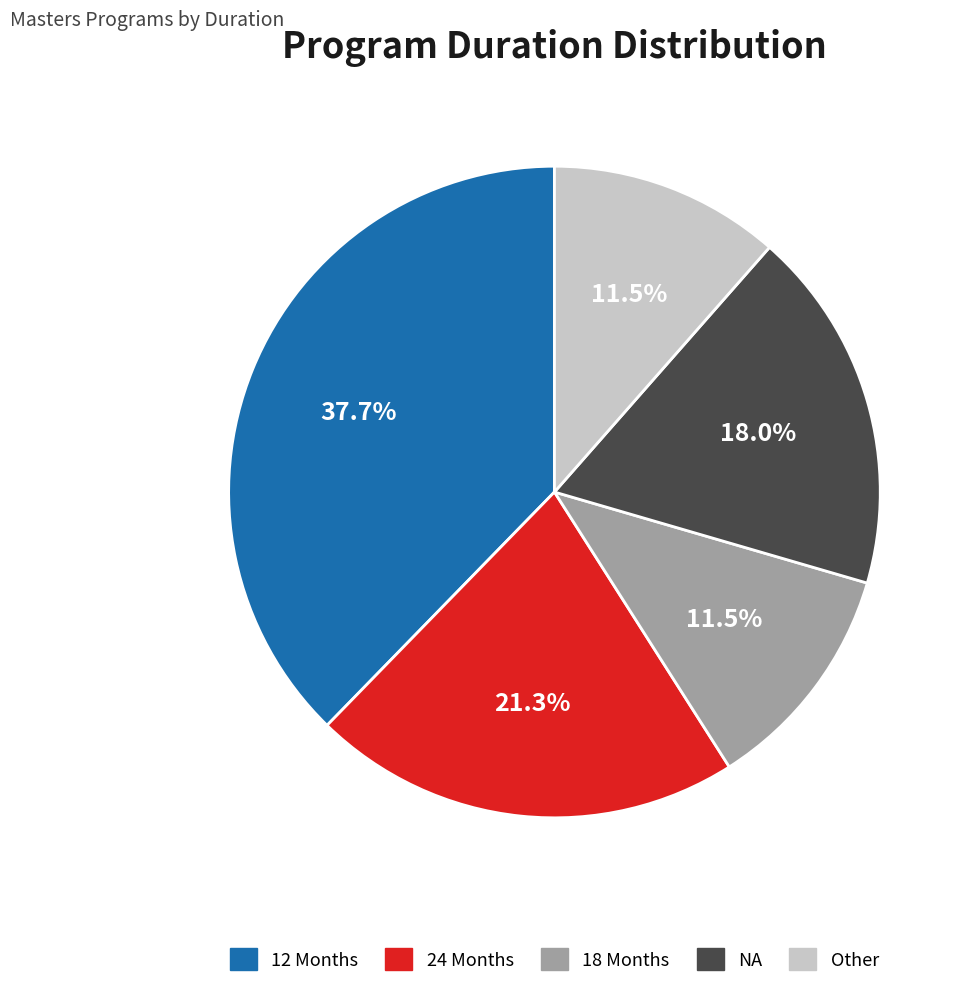

What is the total percentage of 18 Months and 12 Months?

49.2%